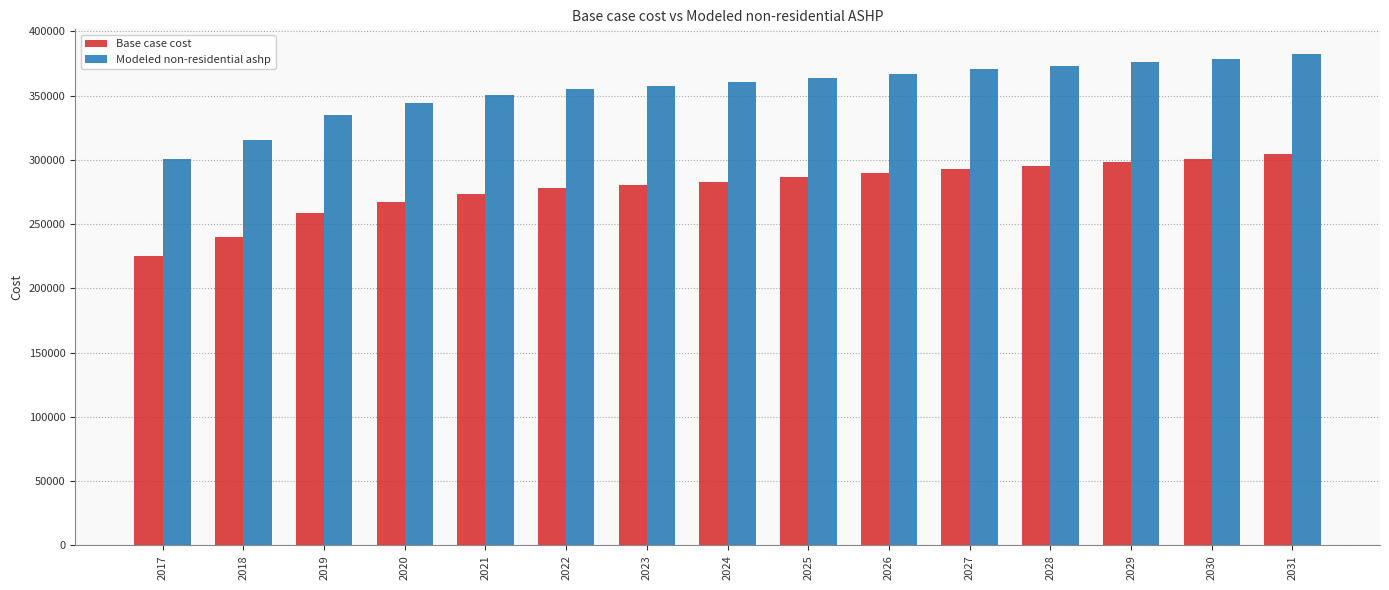

What is the greatest value displayed?

382496.8